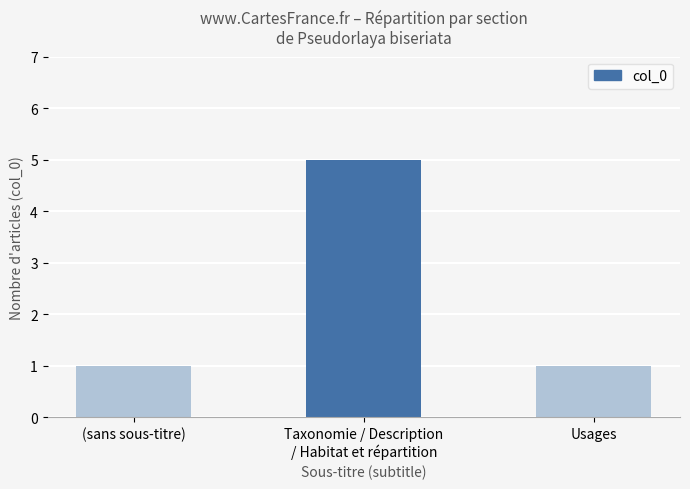

What is the sum of all values?

7